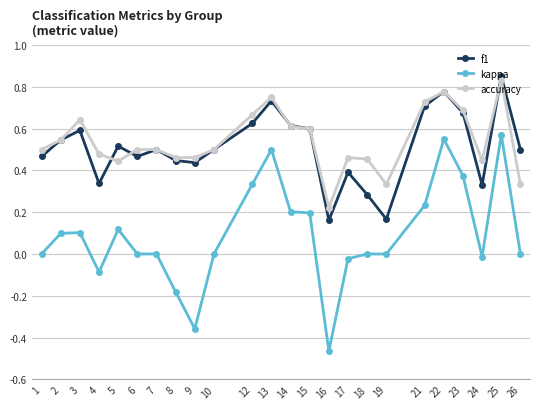

What is the total value across all series at 25?

2.3